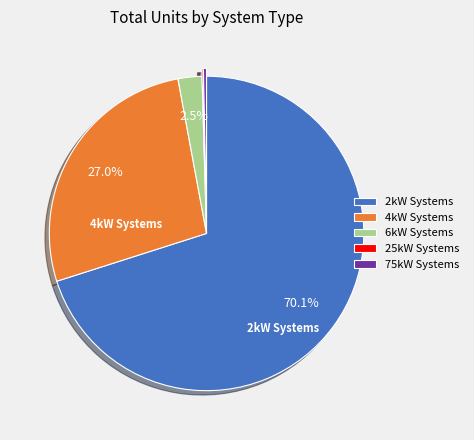

To the nearest percent, what is the average slice percentage?

20%